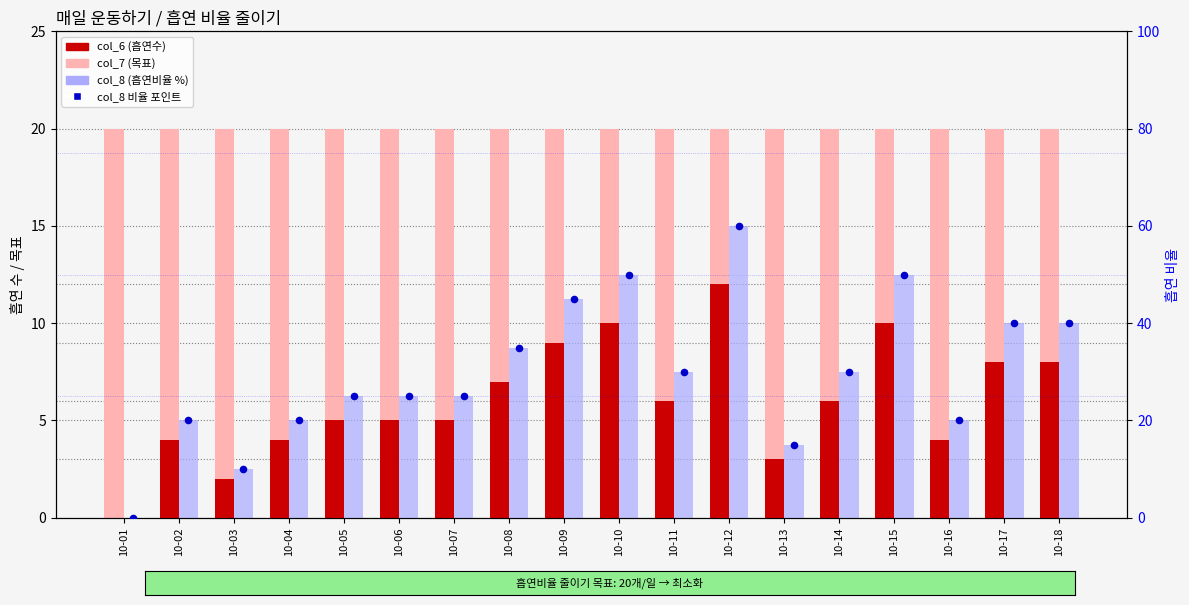

At which category is the sum across all series the highest?

10-12